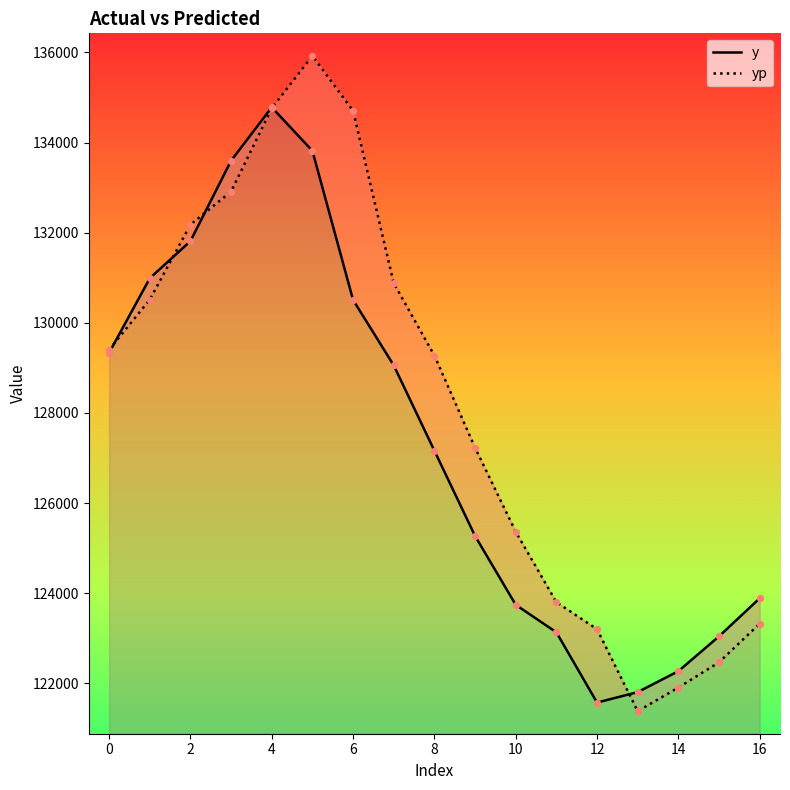

Which series contains the highest Y value?

yp